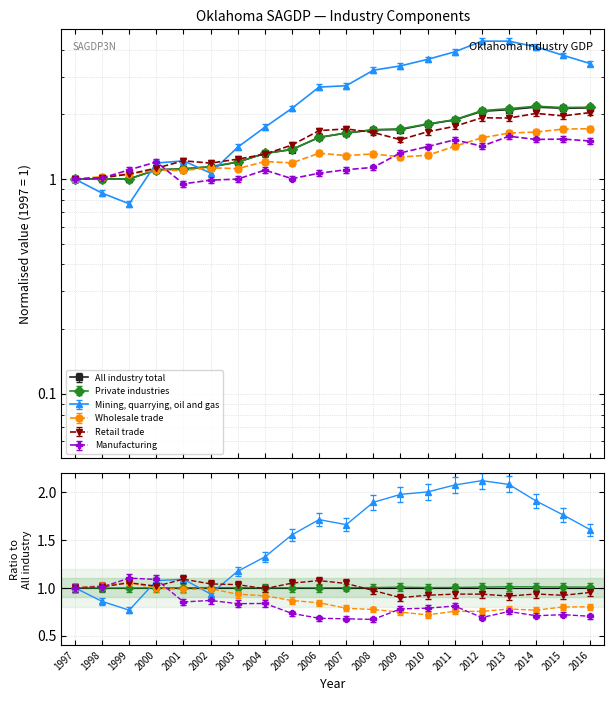

True or false: Retail trade has more than 2 interior local peaks.

True